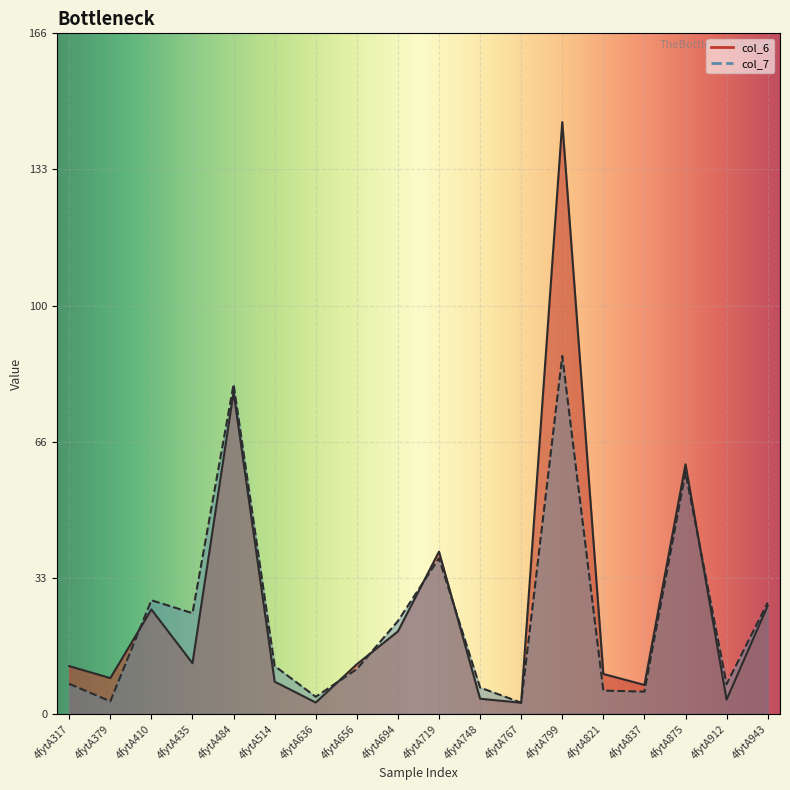

How many data points in col_6 are above 12?

9